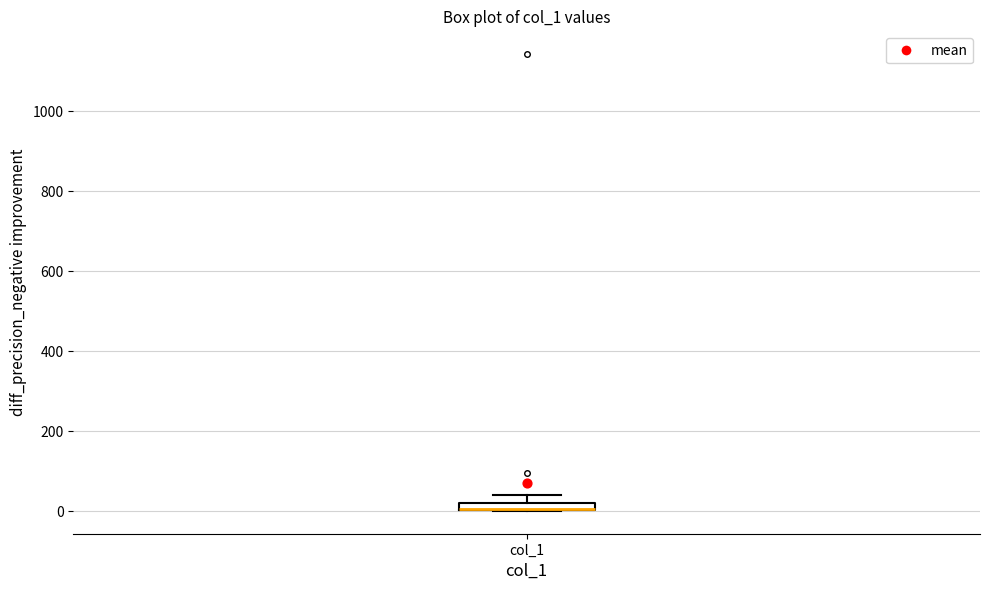

Where is the upper edge of the box for col_1 on the y-axis? The values are not printed on the chart, so give them approximately, as read against the axis.

20